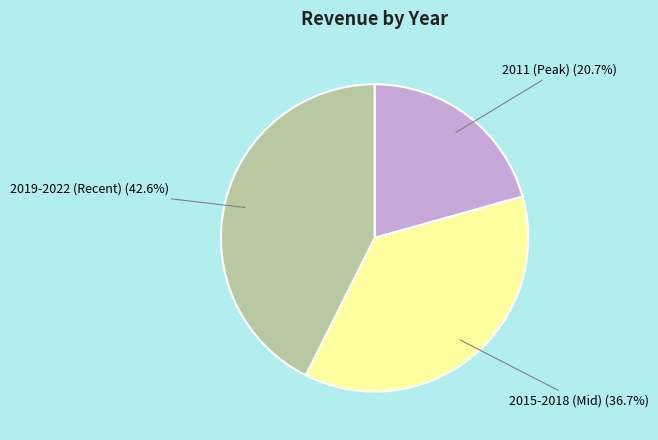

To the nearest percent, what is the average slice percentage?

33%